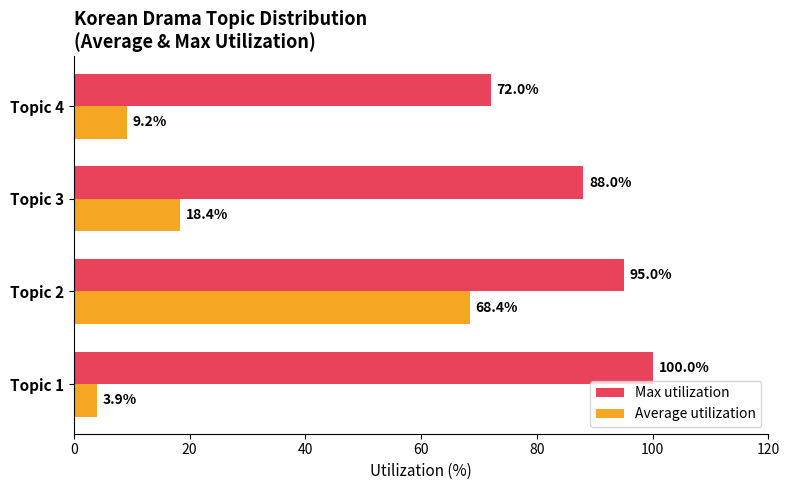

Is it true that Max utilization equals 153.8 at Topic 1?

False